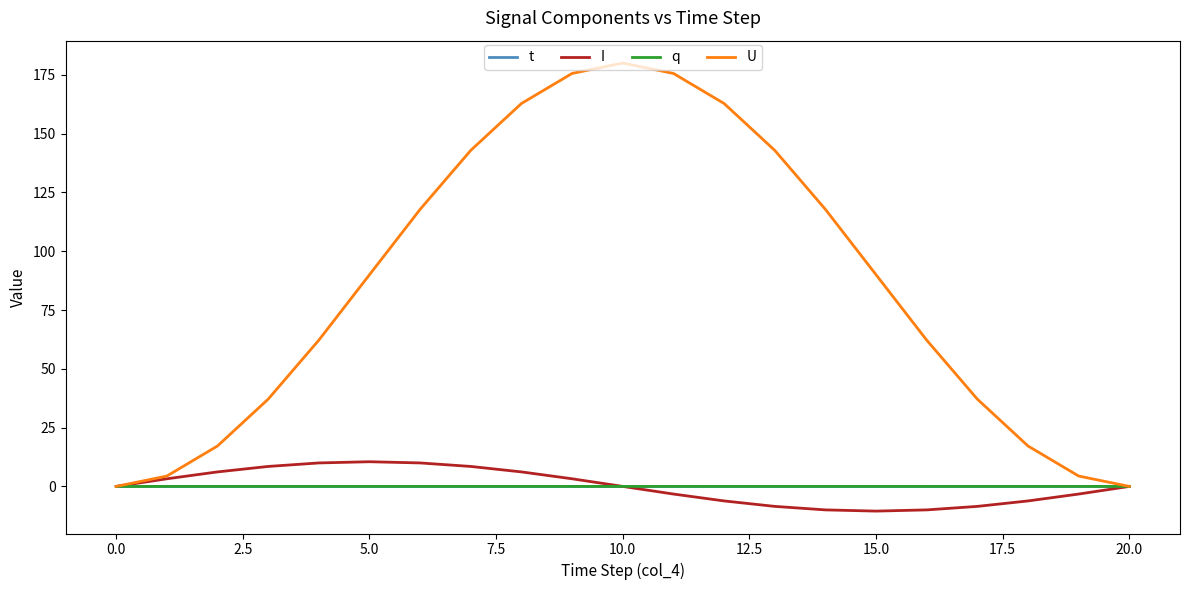

Which series has the largest total across all categories?

U